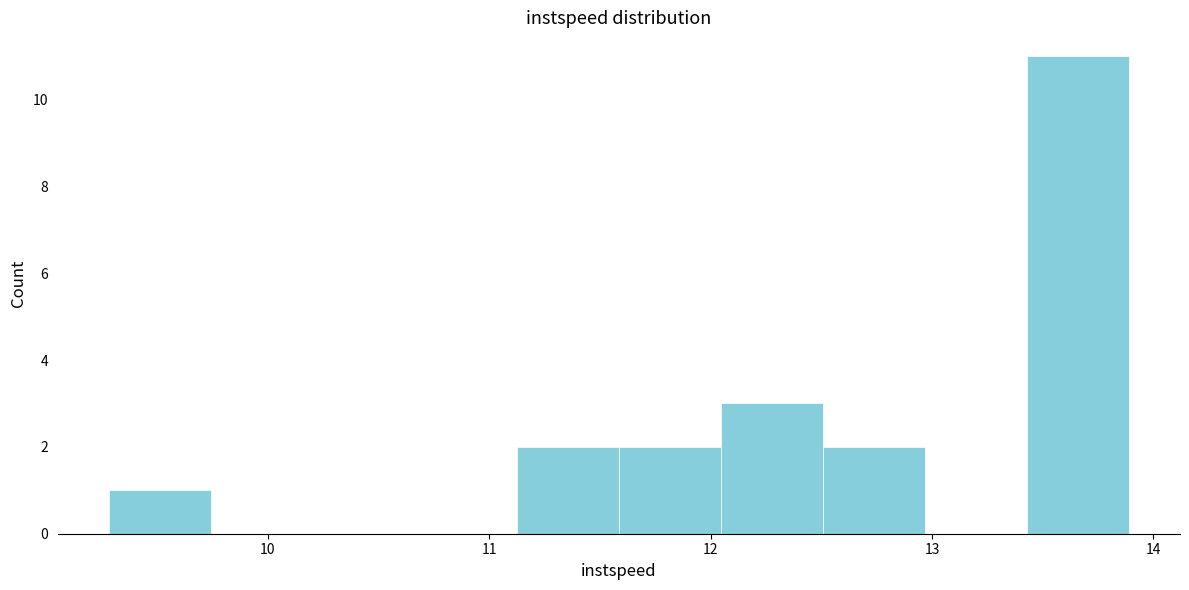

Over which range of the x-axis is the bar tallest?

13.4 to 13.9